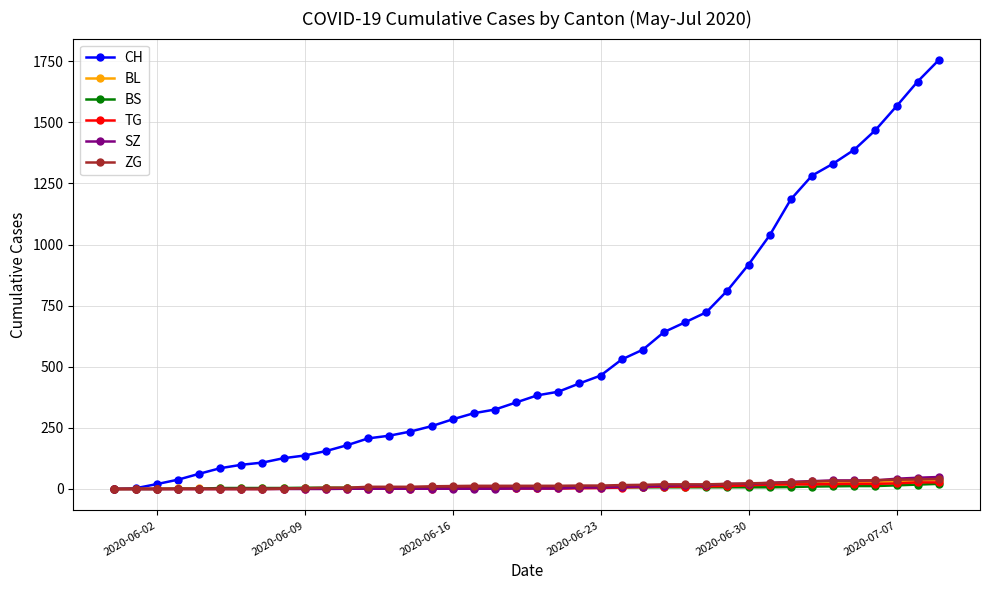

Count the number of data series in this chart.

6